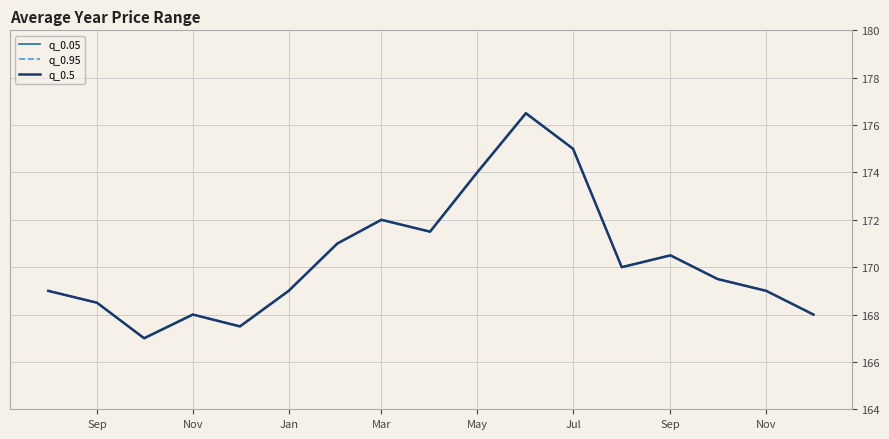

What is the minimum value shown in the chart?

167.0